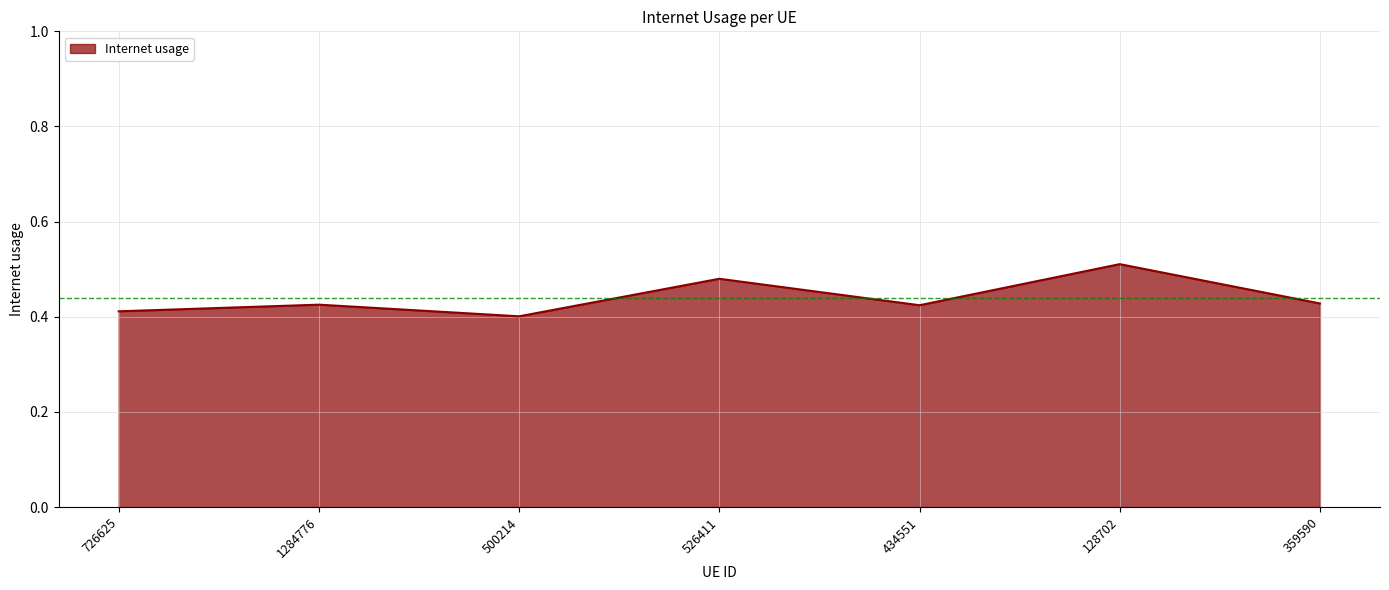

What is the change in value from 434551 to 128702?

+0.1